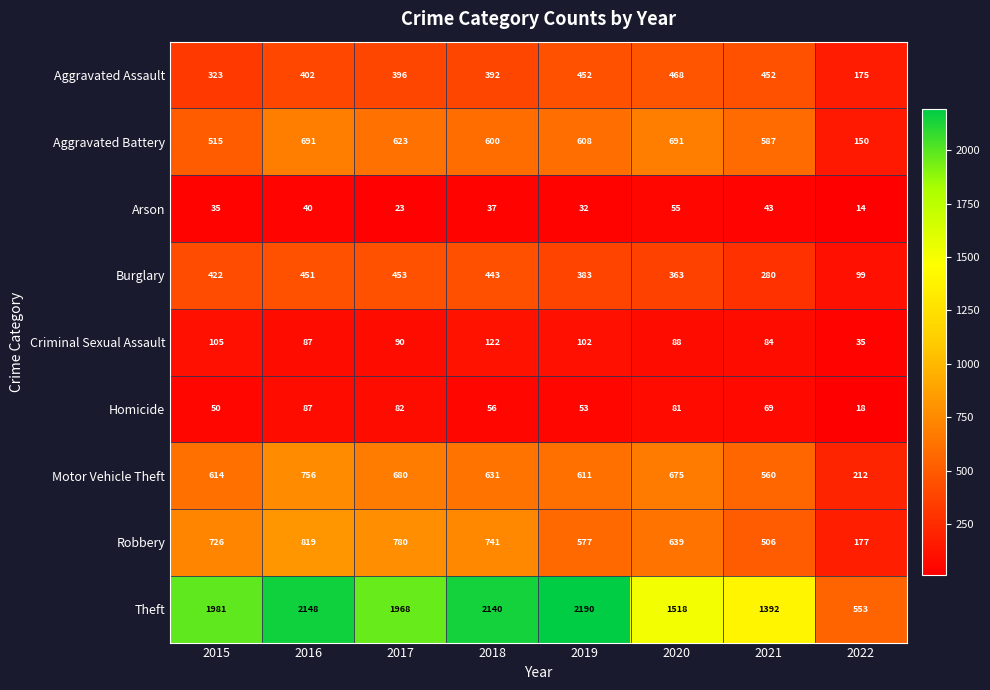

At 2015, list the series in order from smallest to largest.

Arson, Homicide, Criminal Sexual Assault, Aggravated Assault, Burglary, Aggravated Battery, Motor Vehicle Theft, Robbery, Theft